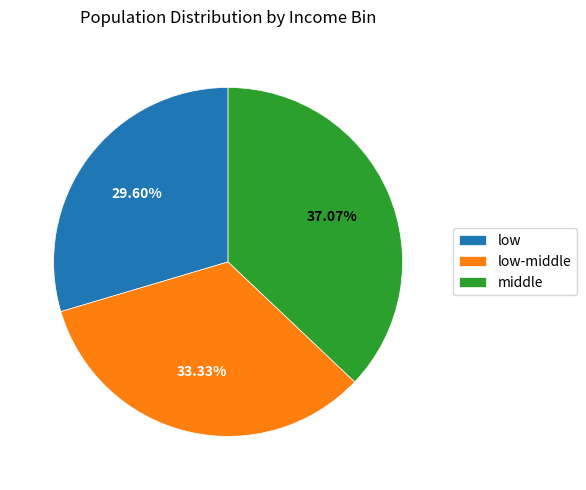

What is the total percentage of middle and low-middle?

70.4%